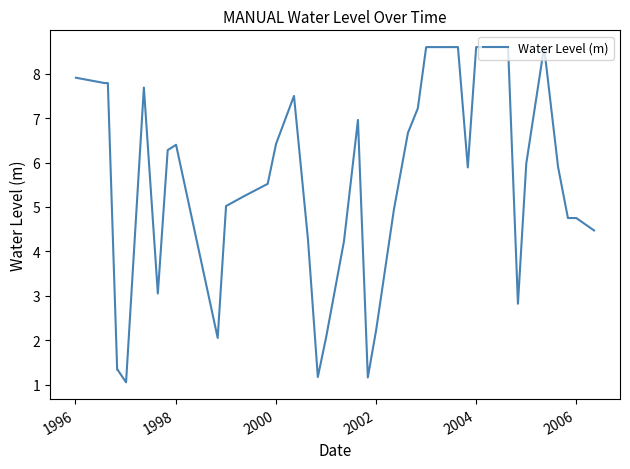

What is the difference between the maximum and second lowest values?

7.4